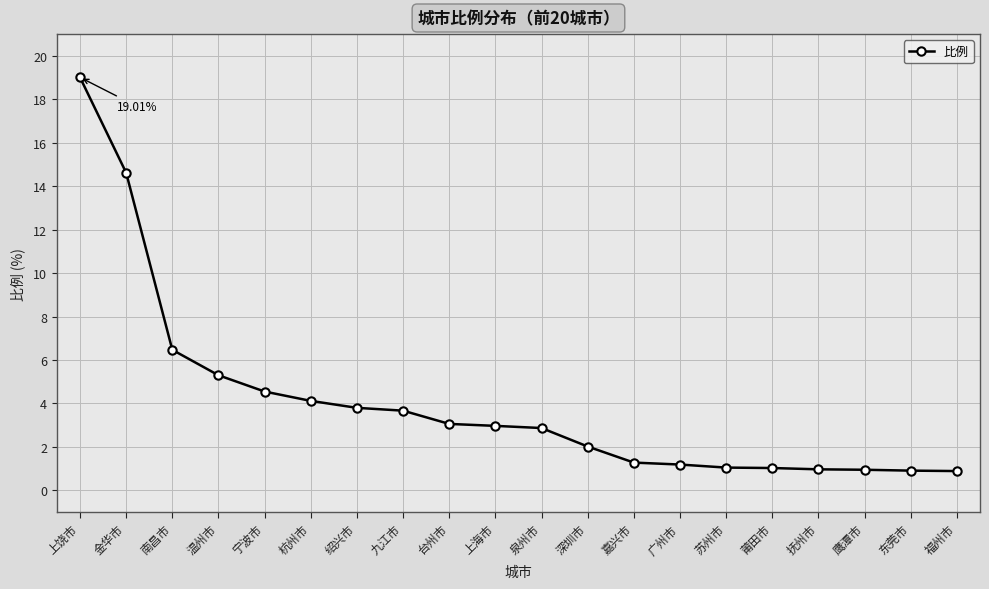

At which label is the value closest to 9?

南昌市